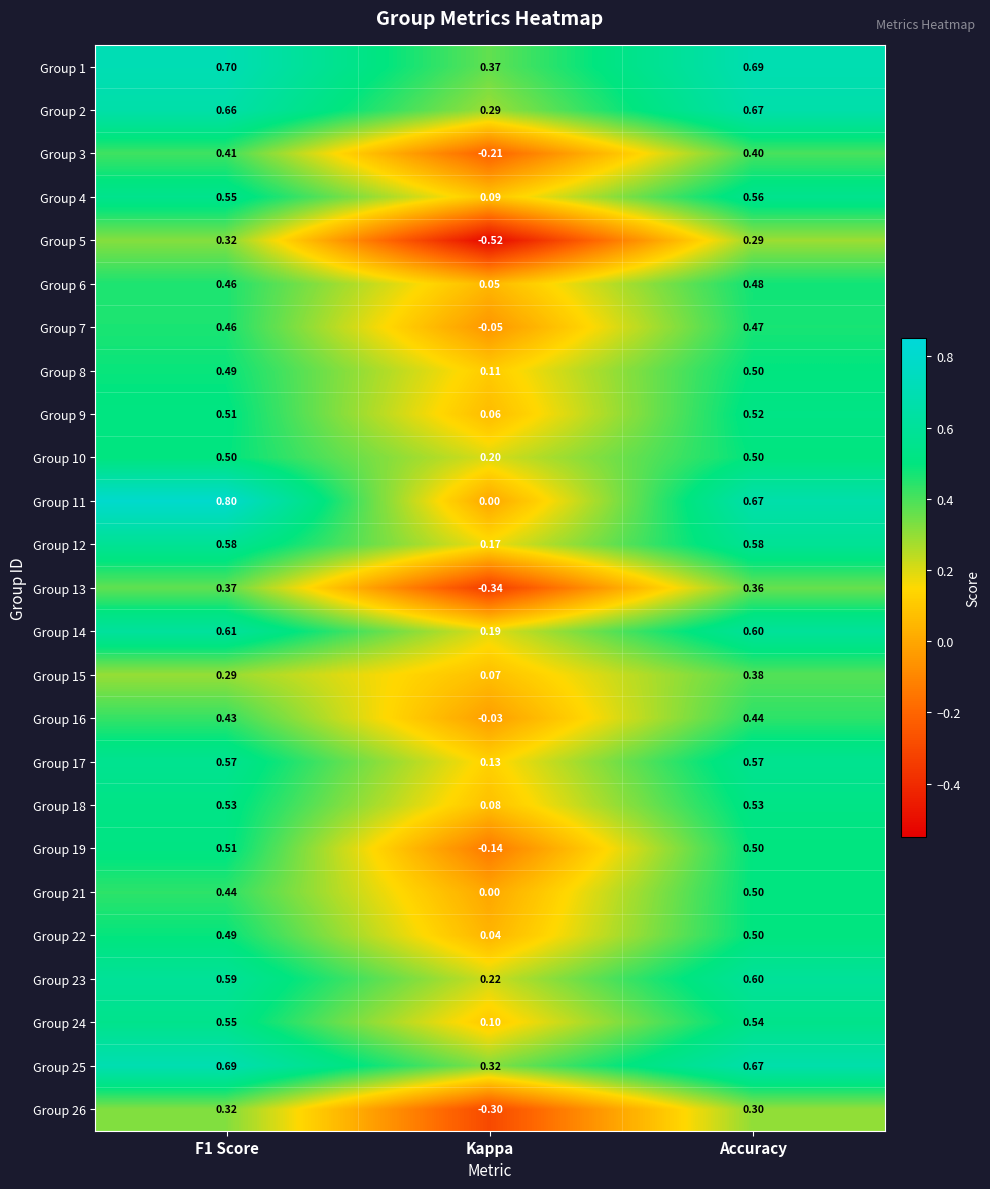

Where is Group 6 nearest to the value 0?

Kappa